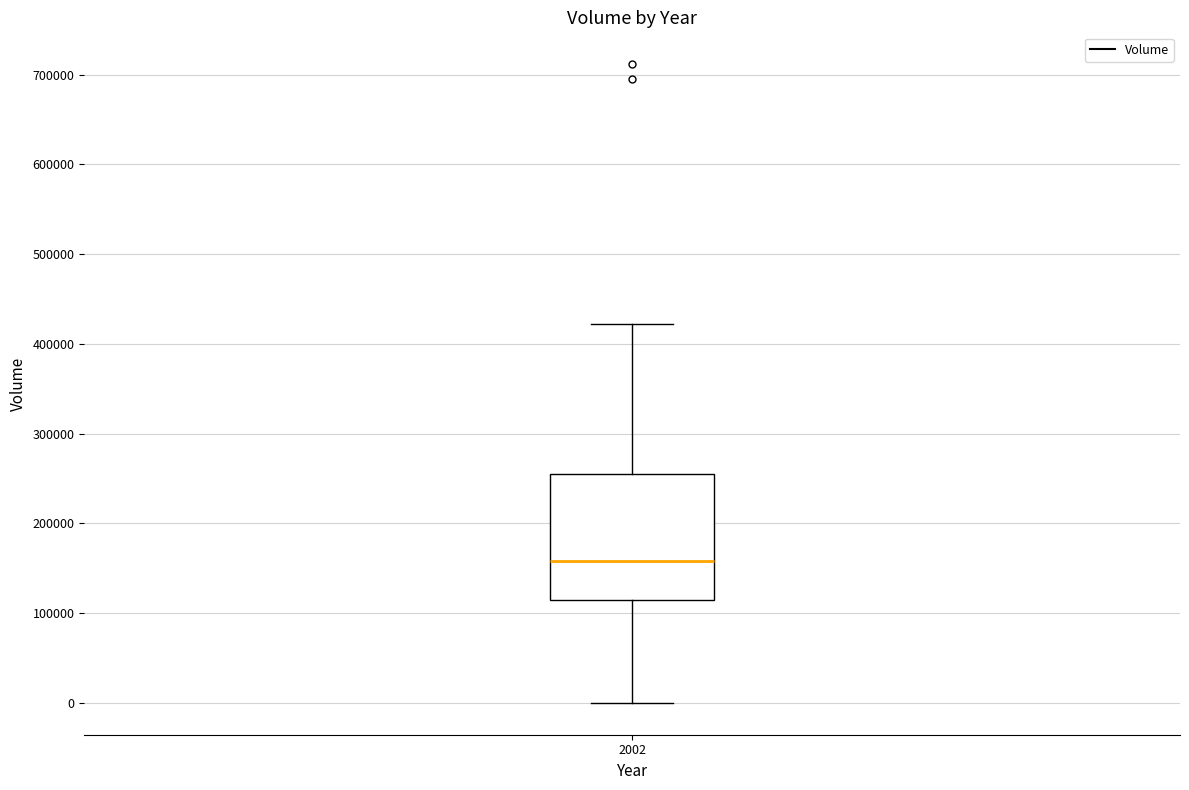

Where does the upper whisker of the box at x = 2002 end on the y-axis? The values are not printed on the chart, so give them approximately, as read against the axis.

420000